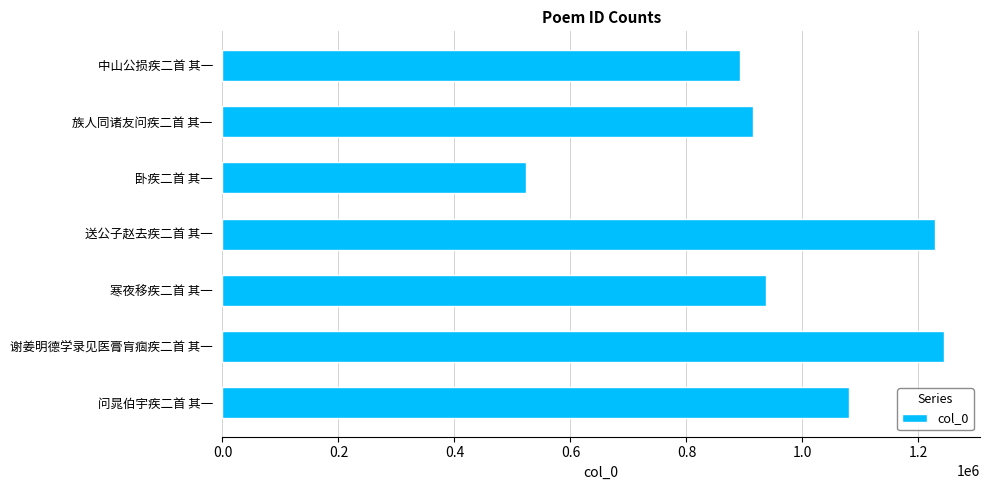

How many bars are there in total?

7